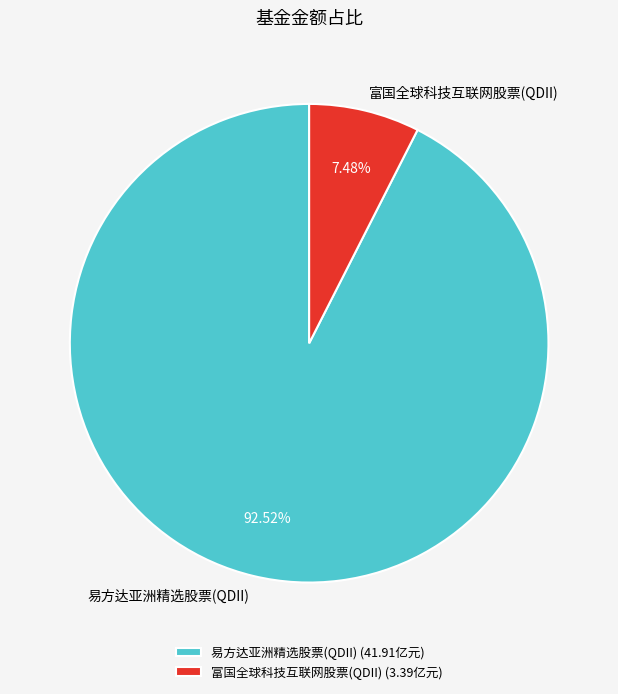

What percentage is the 富国全球科技互联网股票(QDII) slice, to the nearest percent?

7%